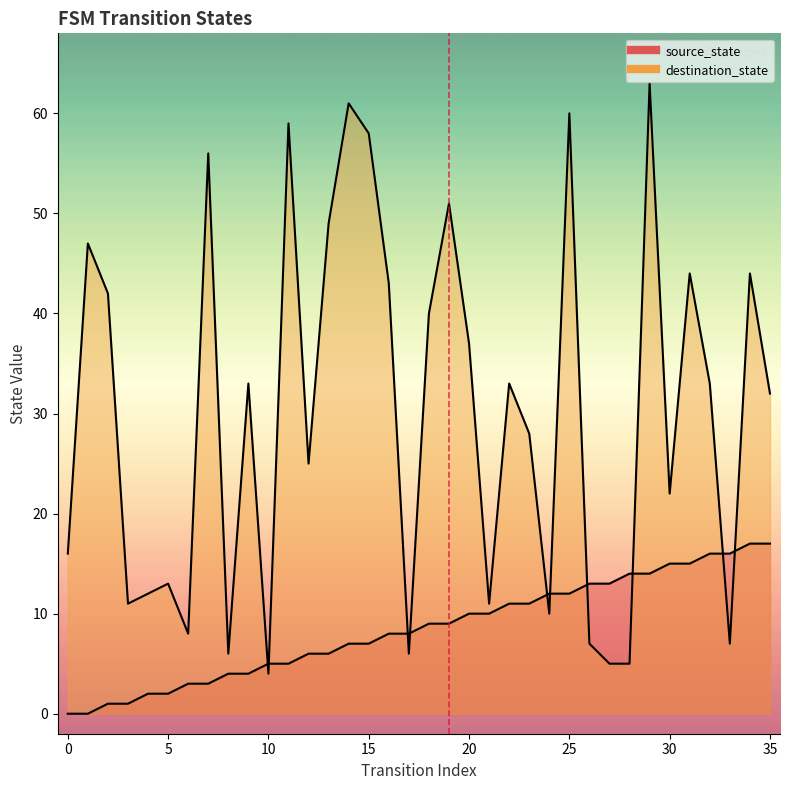

Is it true that destination_state equals 37 at 20?

True